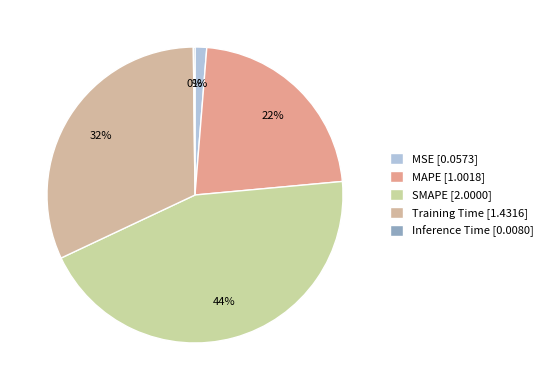

How many segments does this pie chart have?

5